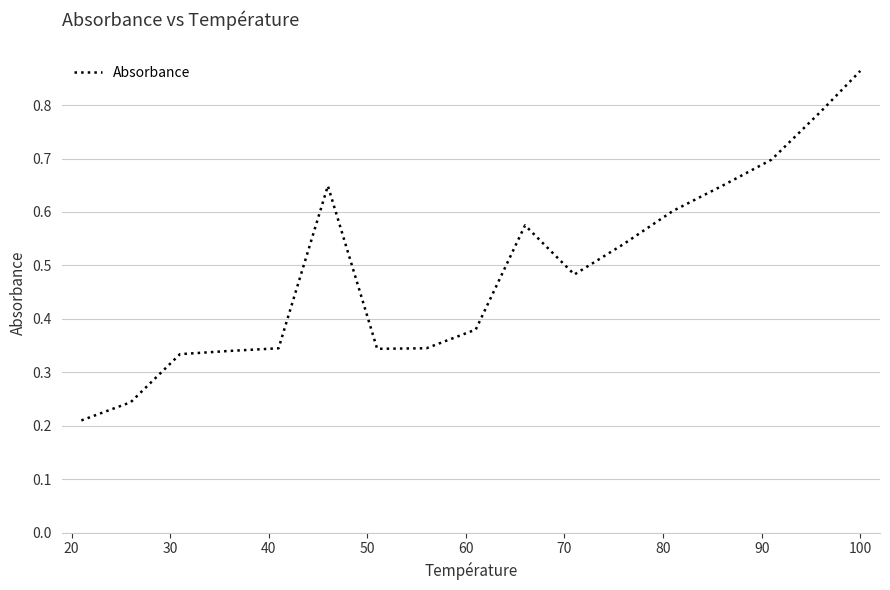

Does the chart display data point markers on the line(s)?

No